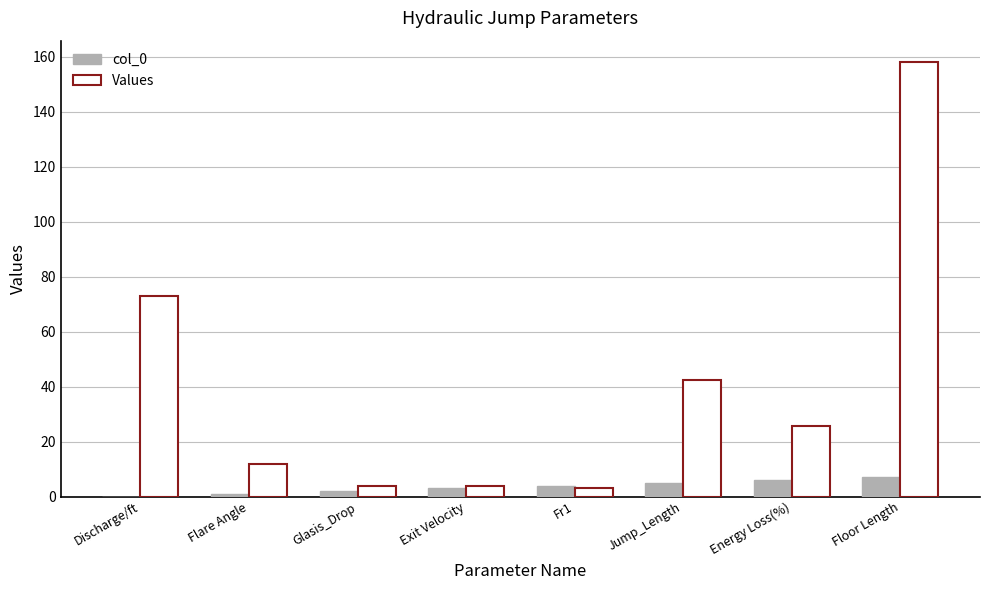

Between Glasis_Drop and Floor Length, which series saw the biggest shift?

Values